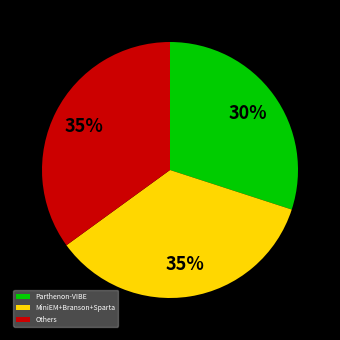

Is the sum of Others and MiniEM+Branson+Sparta greater than half?

Yes